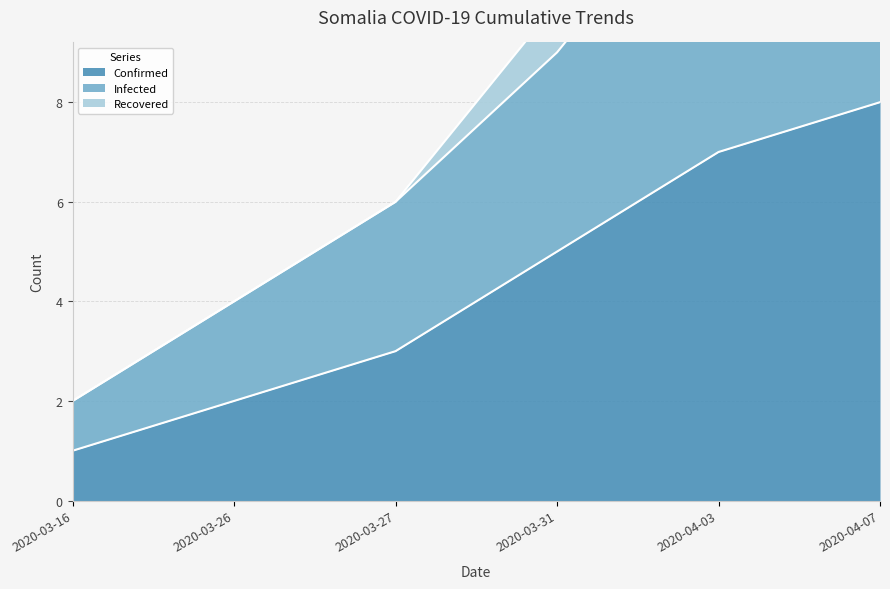

What is the greatest value displayed?

16